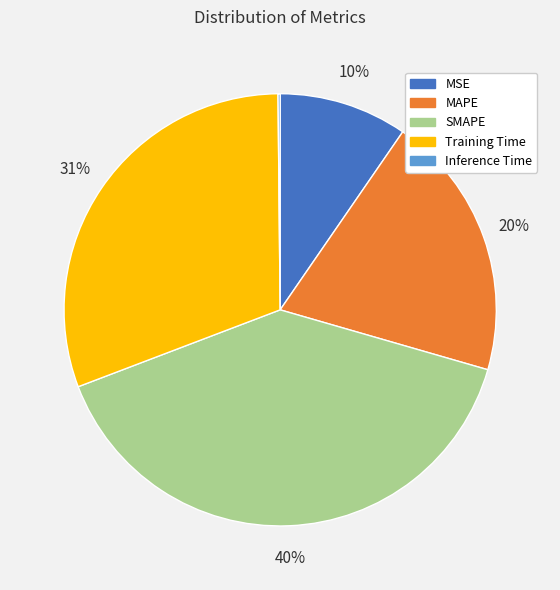

The SMAPE slice represents 26% of the pie. True or false?

False